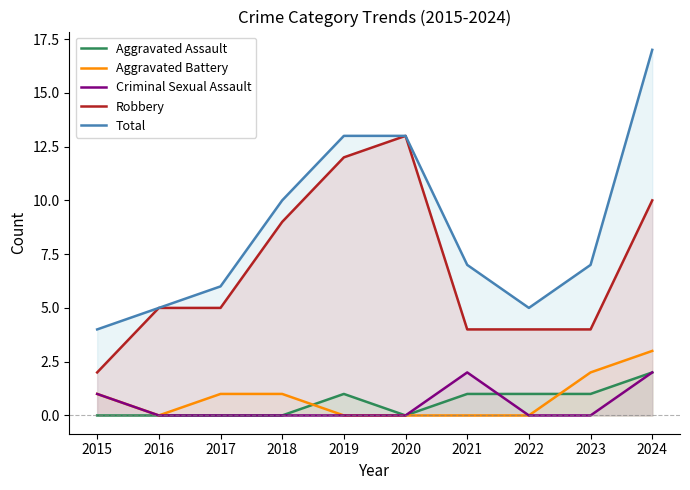

What are all the series names shown in the legend?

Aggravated Assault, Aggravated Battery, Criminal Sexual Assault, Robbery, Total